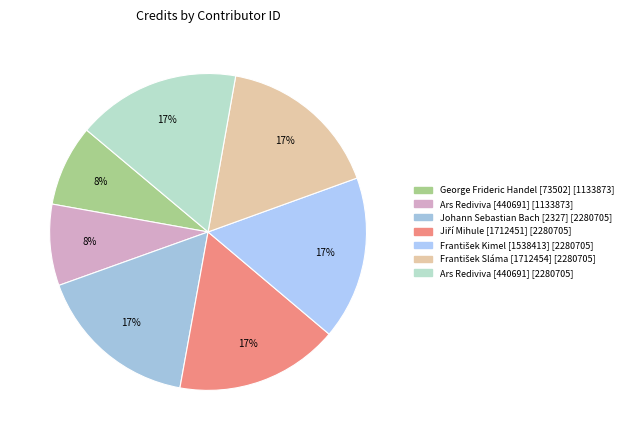

Is there a majority slice in this chart?

No